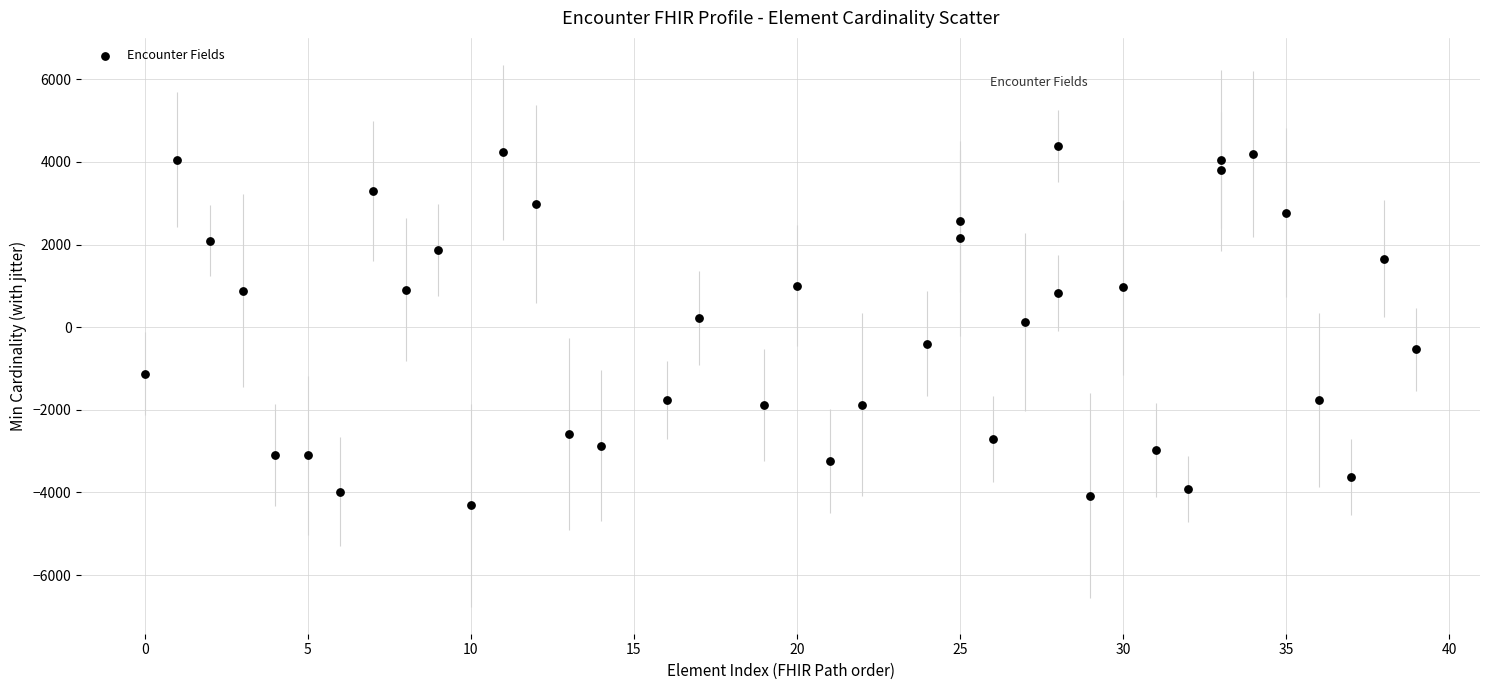

What is the range of Y values (max minus min)?

8702.2